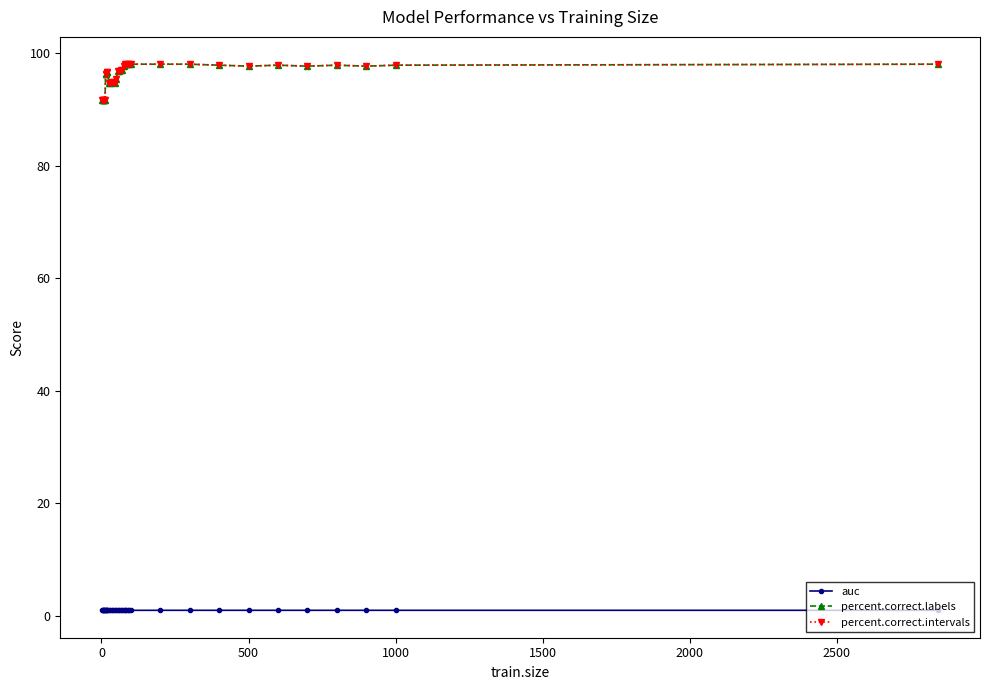

At how many categories does at least one series exceed 8?

36